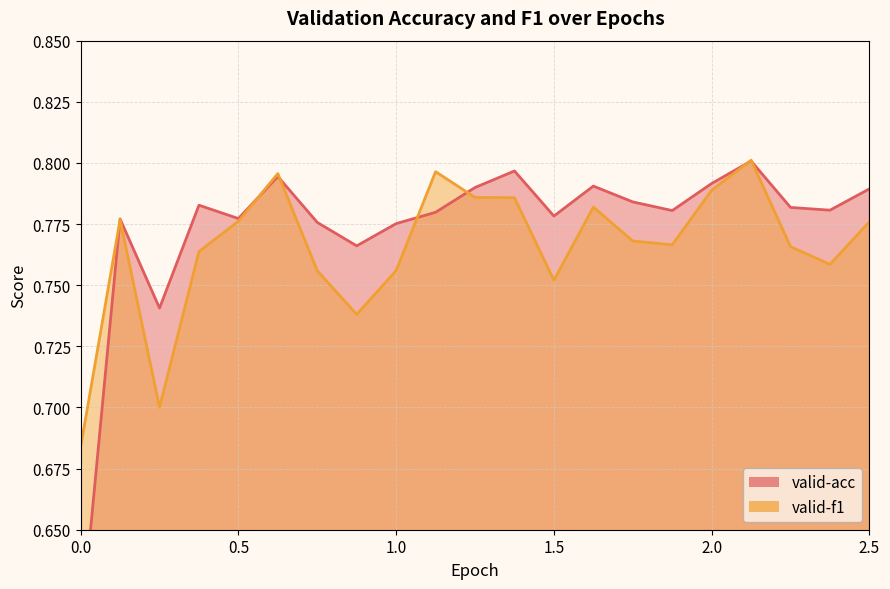

What is the label of the 13th point from the right?

1.0